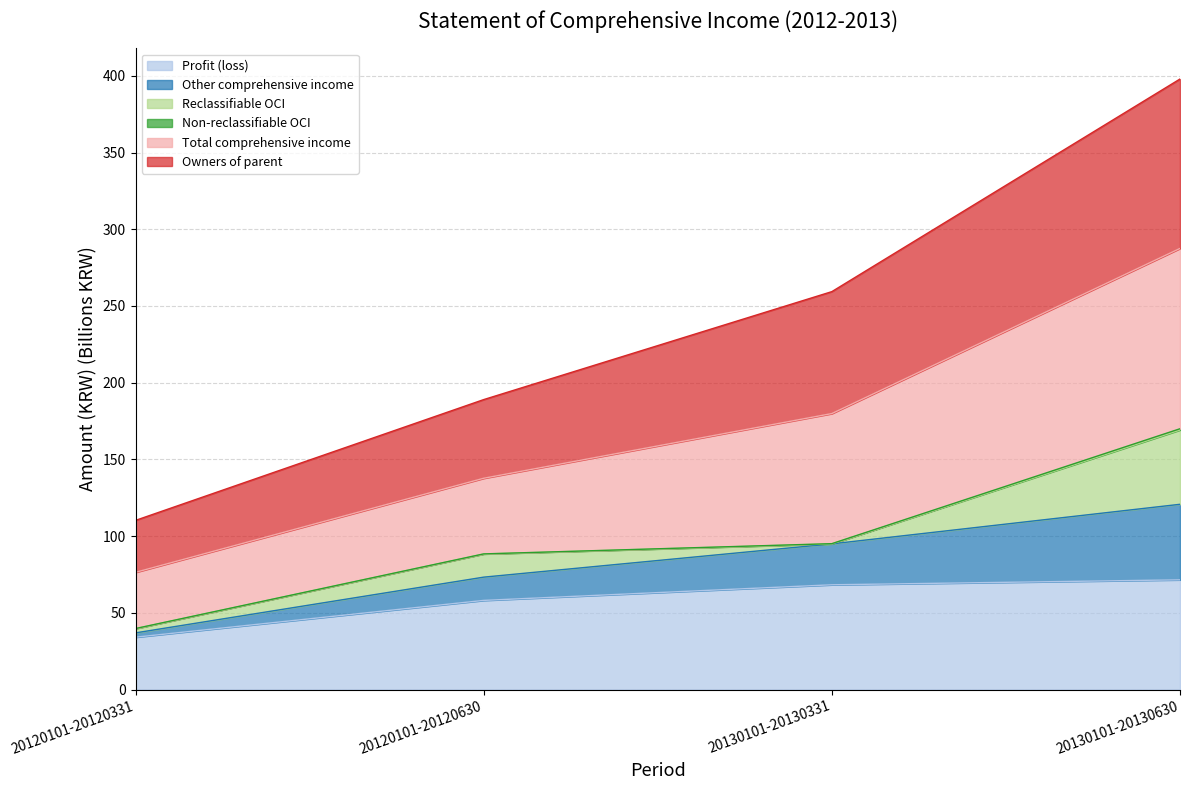

Which category has the lowest value in the Profit (loss) series?

20120101-20120331